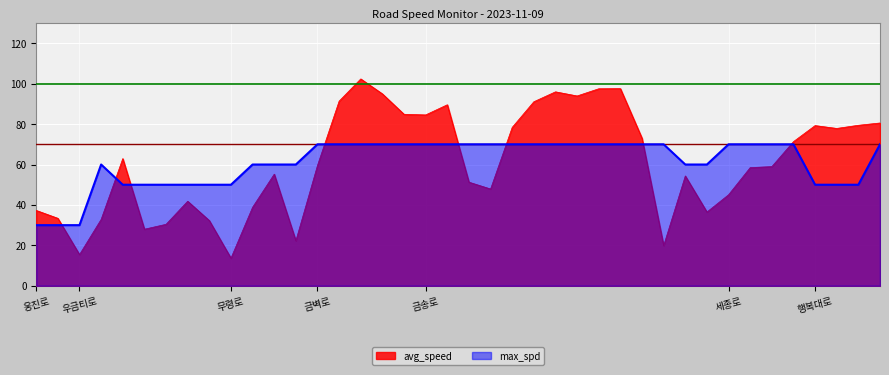

Count the number of data series in this chart.

2